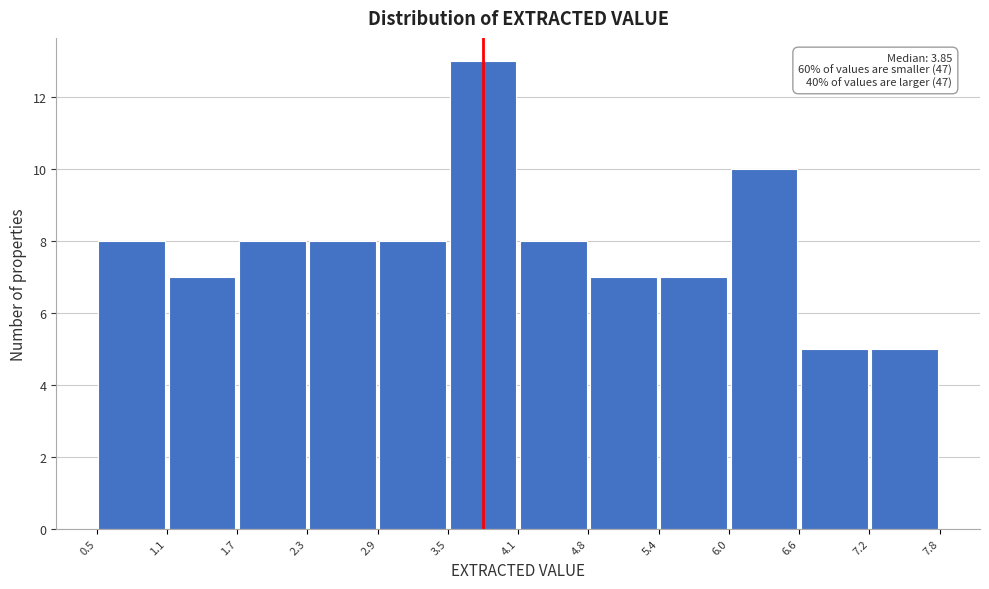

Over which range of the x-axis is the bar tallest?

3.5 to 4.1